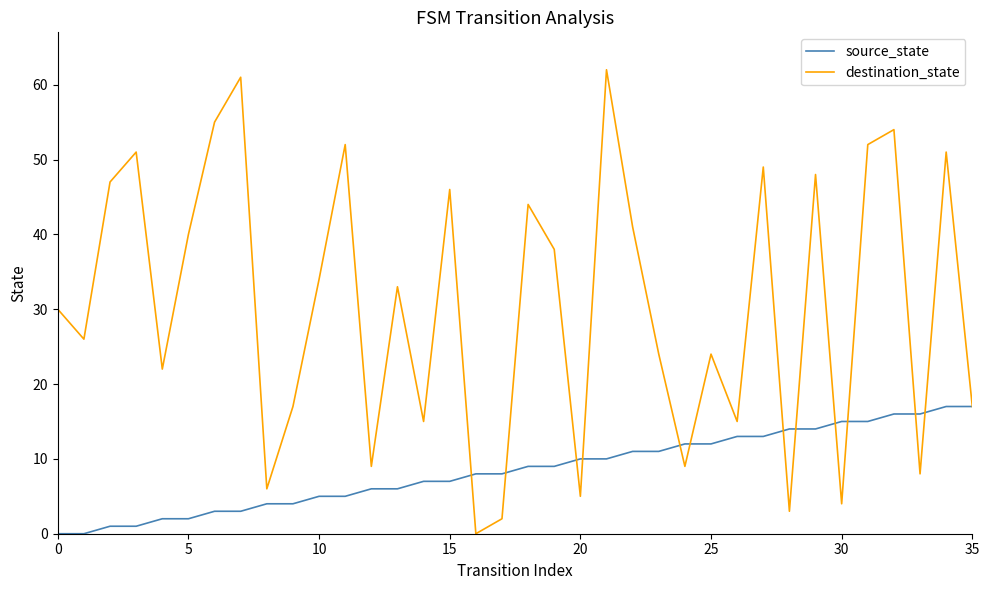

Which series has the largest total across all categories?

destination_state